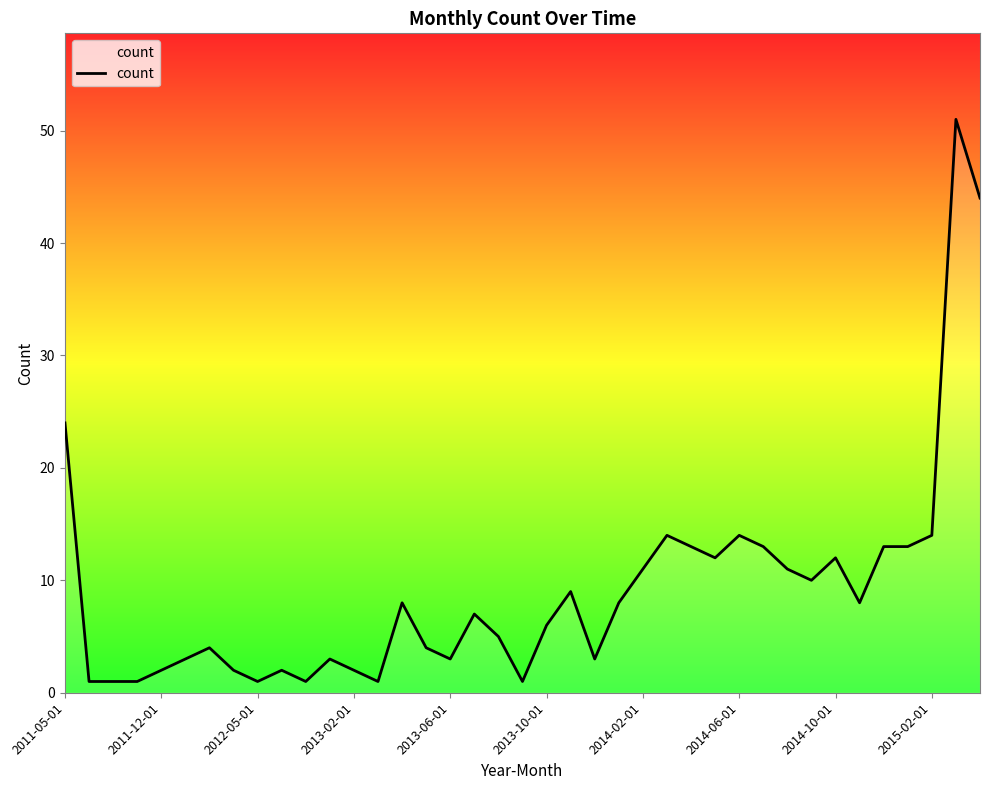

What is the difference between the maximum and minimum values?

50